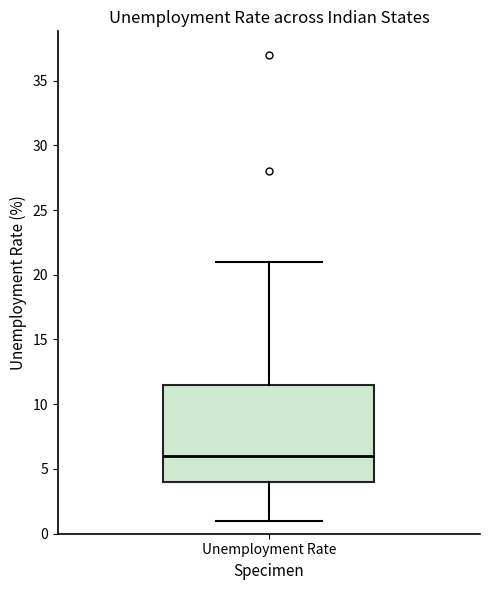

Transcribe this box plot: give where the median line is, the range the box spans, and where the two whiskers end, as read against the y-axis. The values are not printed on the chart, so give them approximately, as read against the axis.

median 6.0, box 4.0 to 11.5, whiskers 1.0 to 21.0